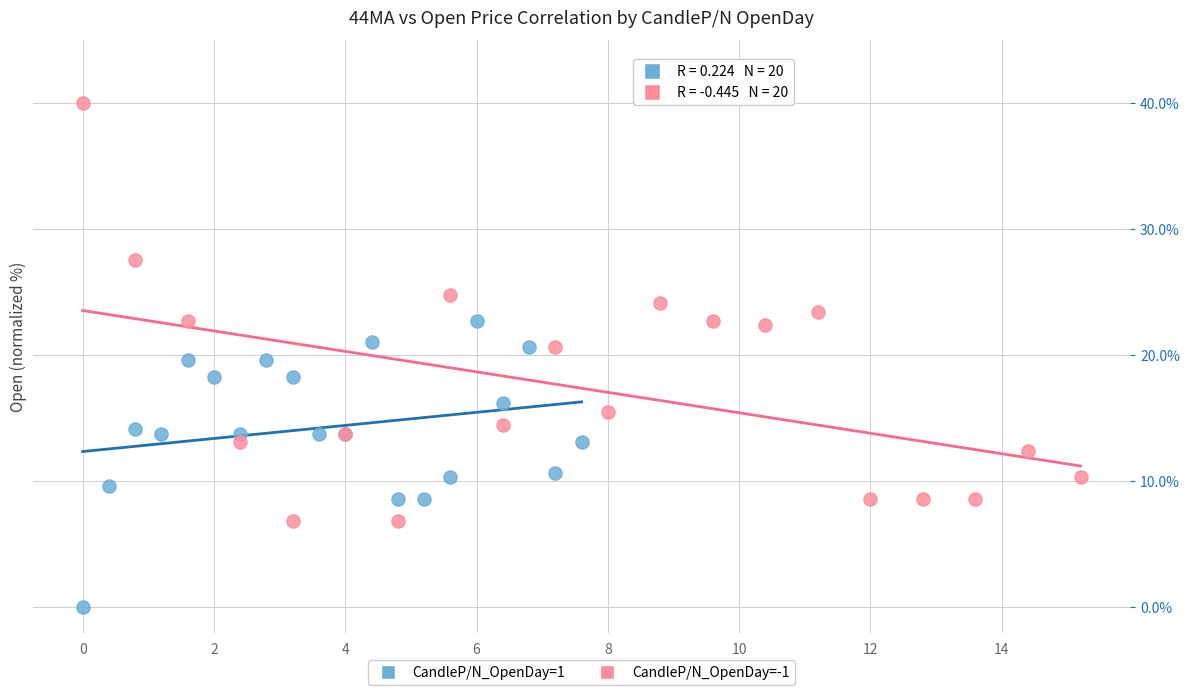

Which series contains the lowest Y value?

CandleP/N_OpenDay=1